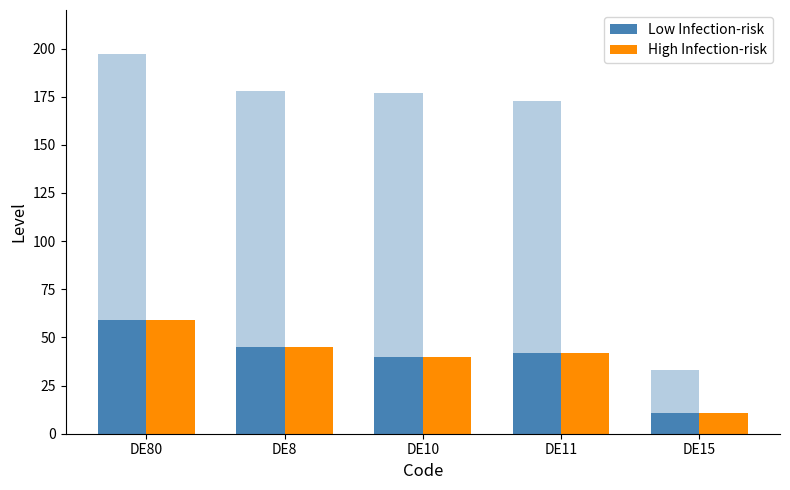

What value does the High Infection-risk series have at DE80?

59